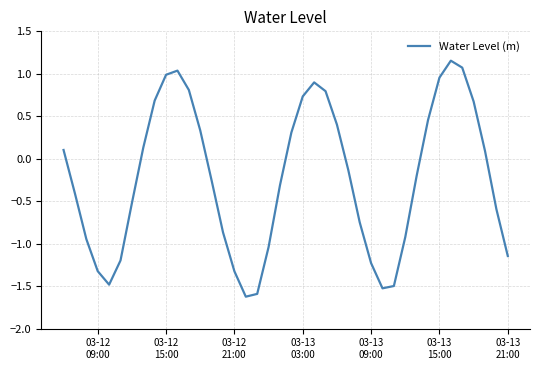

What is the difference between the maximum and minimum values?

2.8